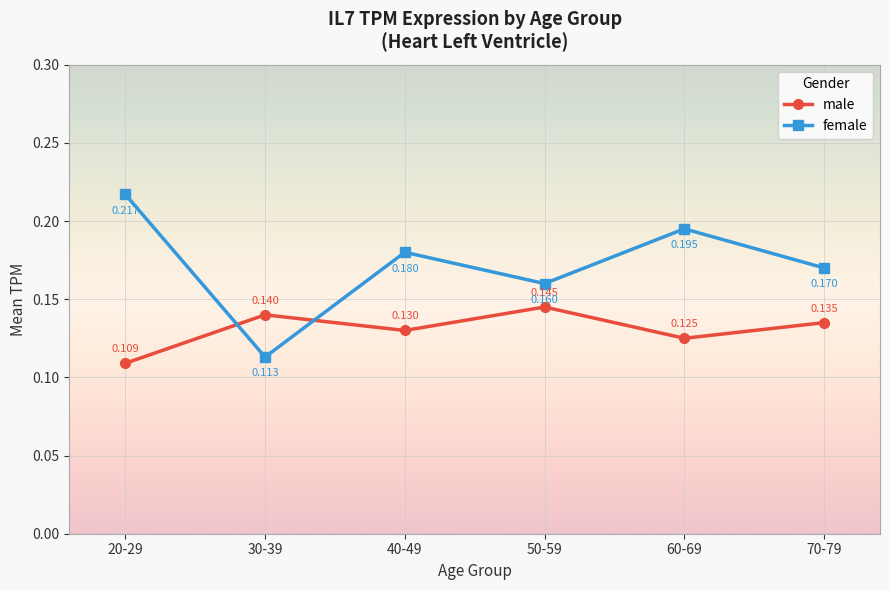

True or false: female has more than 2 interior local peaks.

False